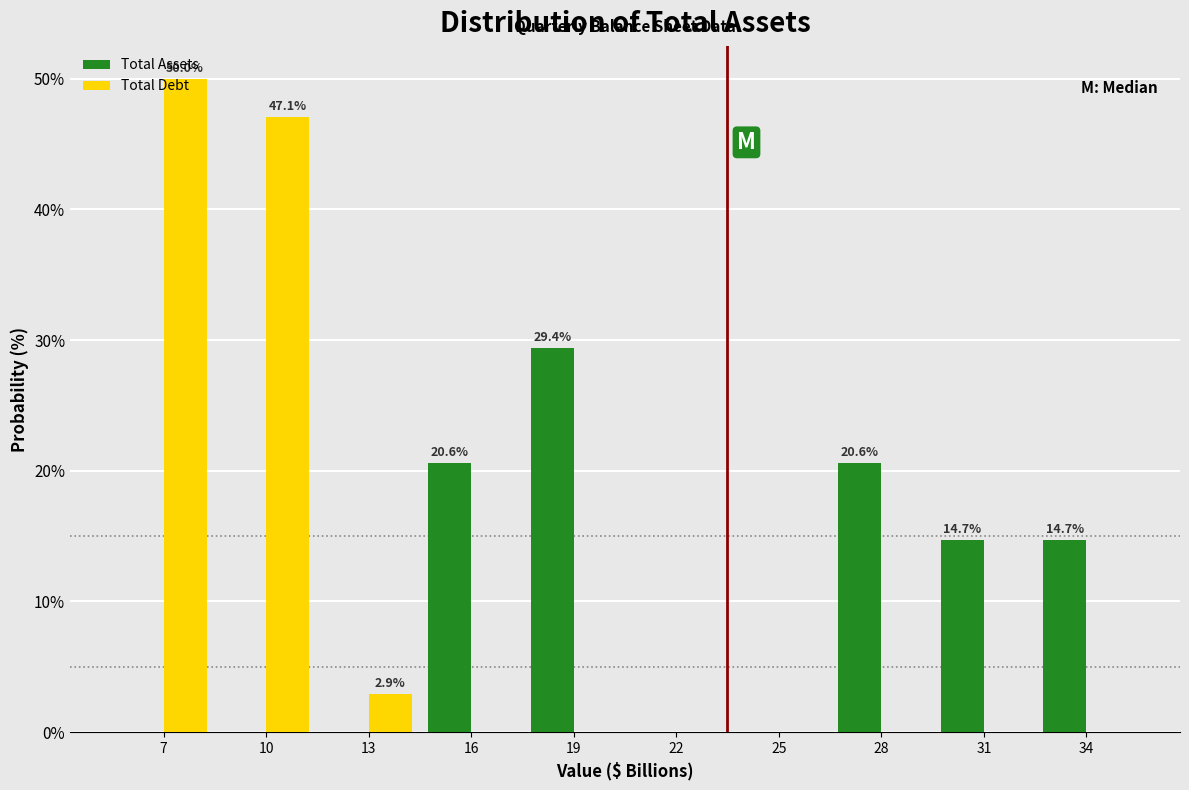

In the Total Debt series, which range on the x-axis has the tallest bar?

5.5 to 8.5